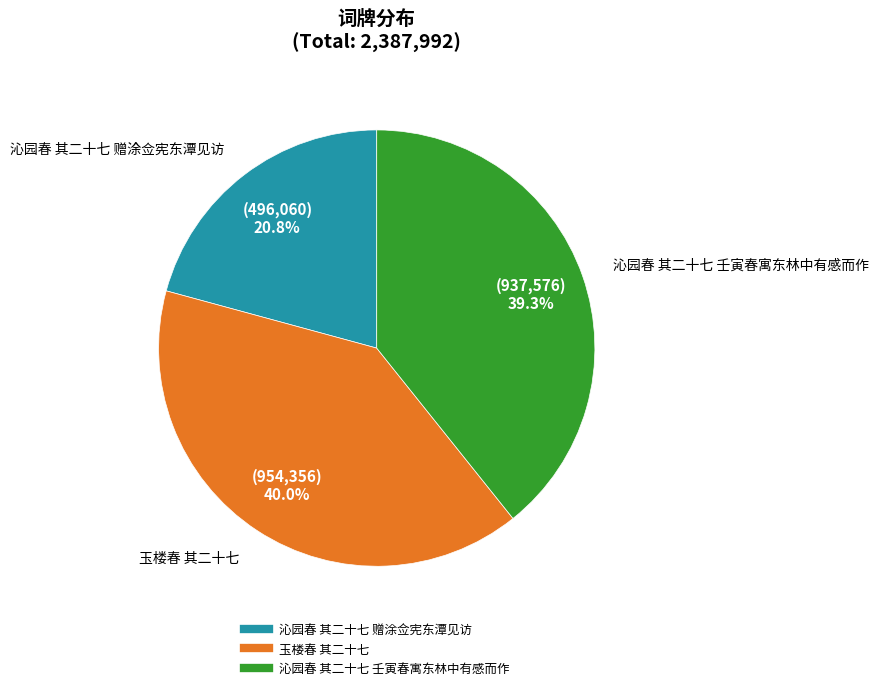

How many slices are in this pie chart?

3